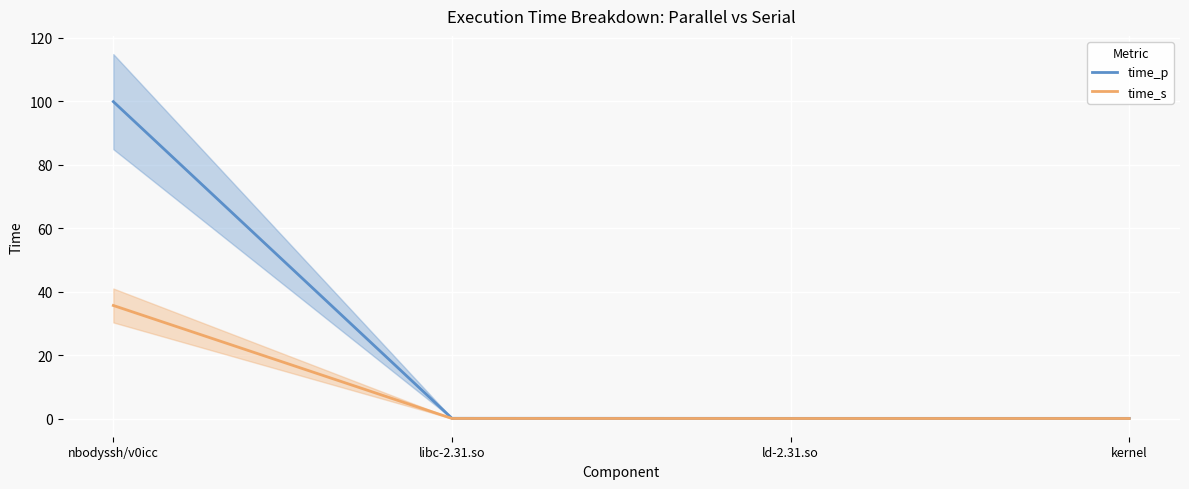

Reading left to right, extract all data points from this chart.

time_p: nbodyssh/v0icc=99.8	libc-2.31.so=0.1	ld-2.31.so=0.1	kernel=0.1
time_s: nbodyssh/v0icc=35.6	libc-2.31.so=0.0	ld-2.31.so=0.0	kernel=0.0